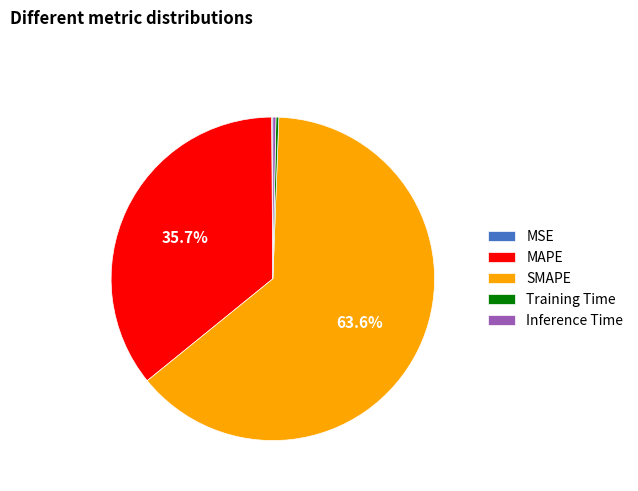

How much of the chart is everything except MAPE?

64.3%